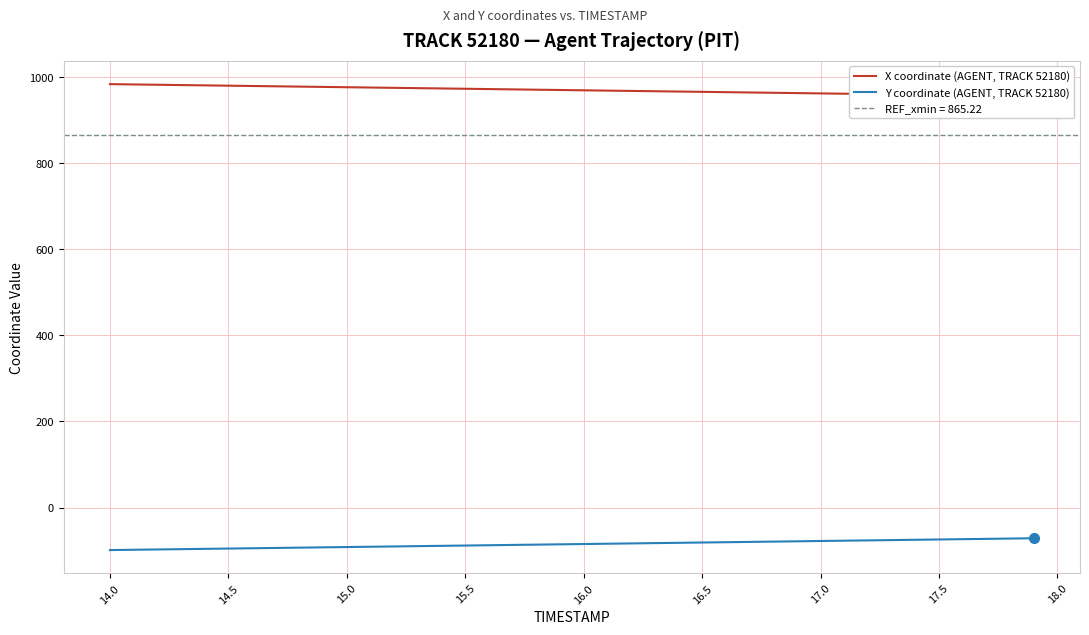

Read the Y coordinate (AGENT, TRACK 52180) value at 15.5.

-88.1